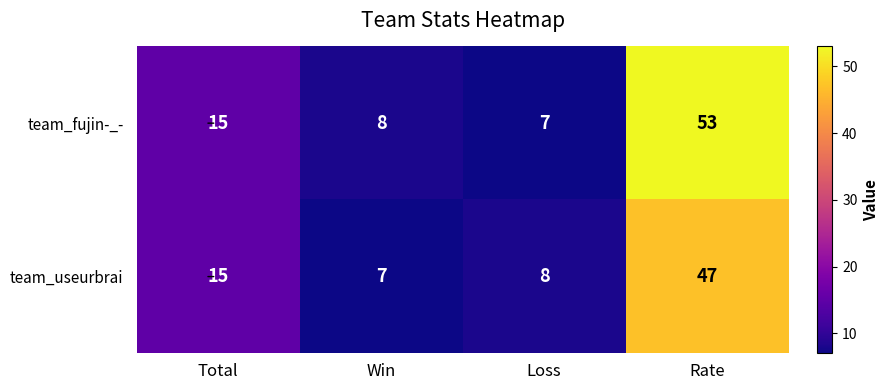

What is the approximate value of team_fujin-_- at Total?

15